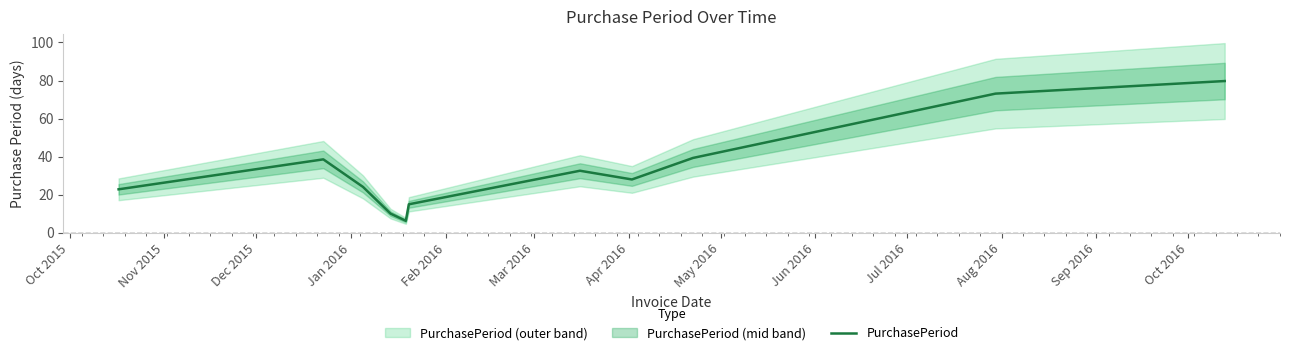

How many interior local valleys (lower than both neighbors) does the data have?

2